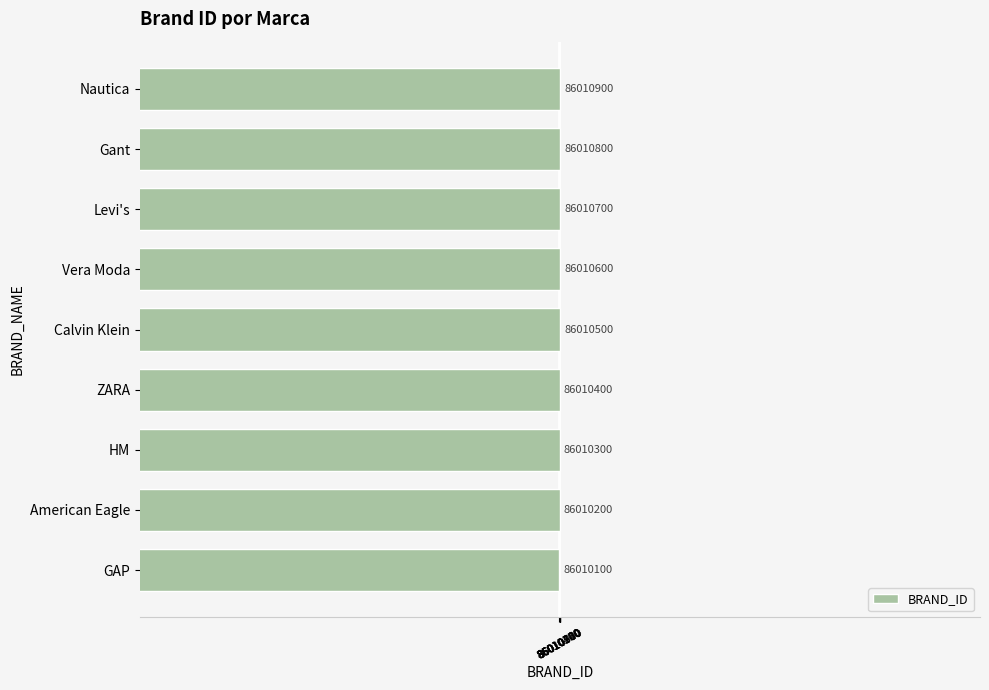

What is the sum of all values?

774094500